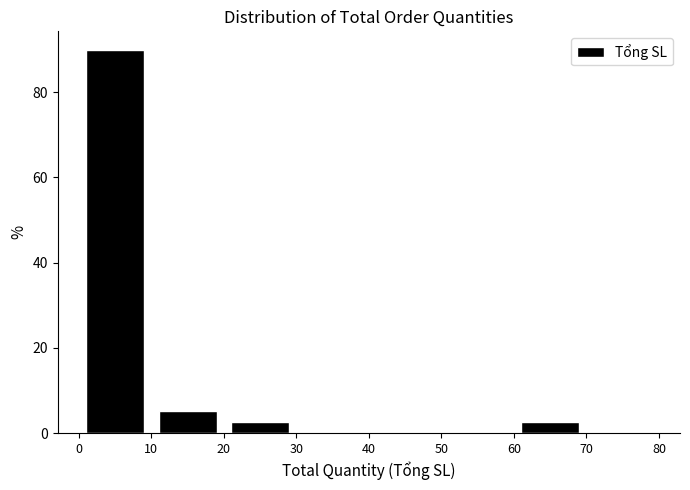

What is the height of the bar covering 10 to 20 on the x-axis? The values are not printed on the chart, so give them approximately, as read against the axis.

6